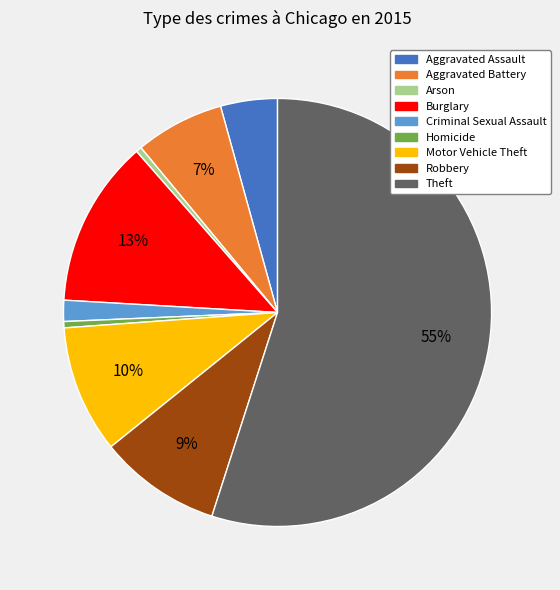

Do Burglary and Arson together represent more than half of the pie?

No